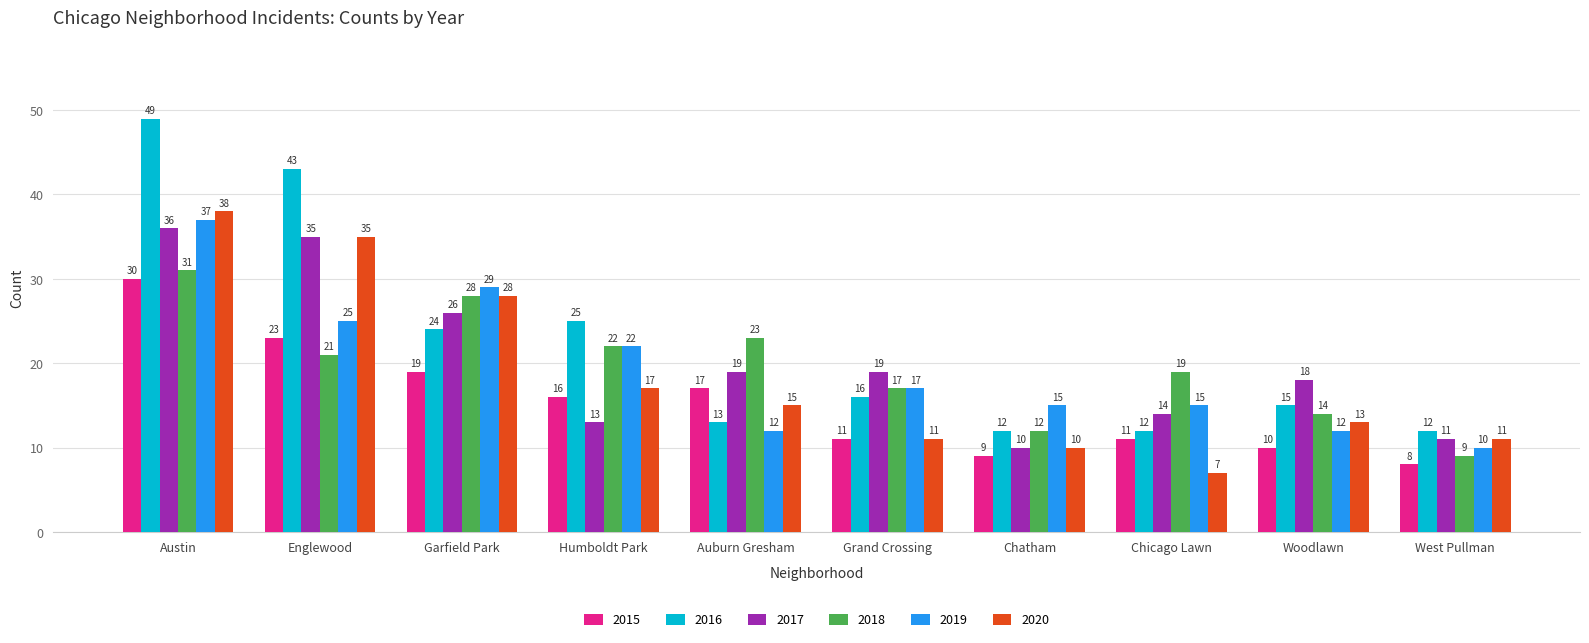

Which series changed the most between Garfield Park and Chatham?

2020